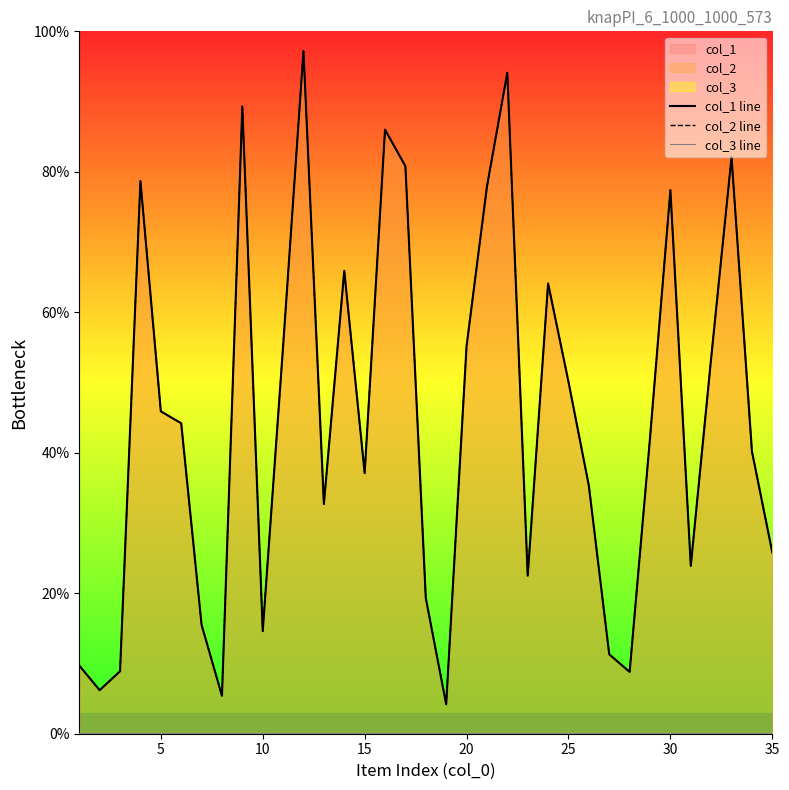

What is the value of the col_2 line point at the 12th from the left?

97.2